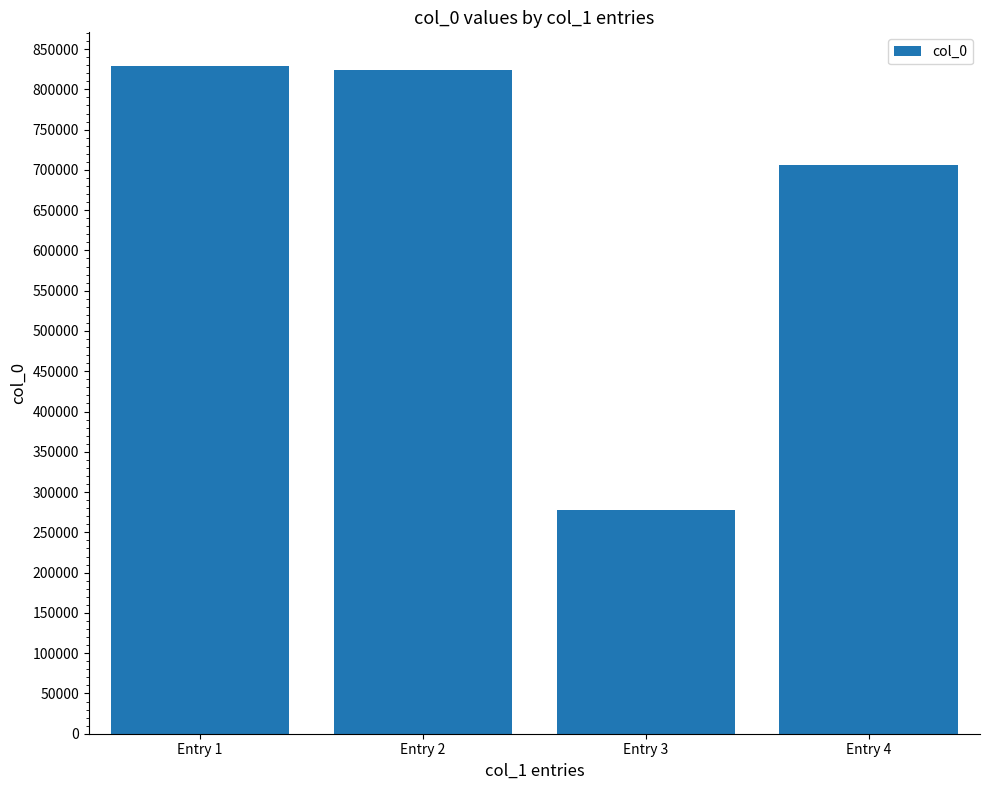

Reading left to right, list all the values displayed in this chart.

829314	824420	277638	705659